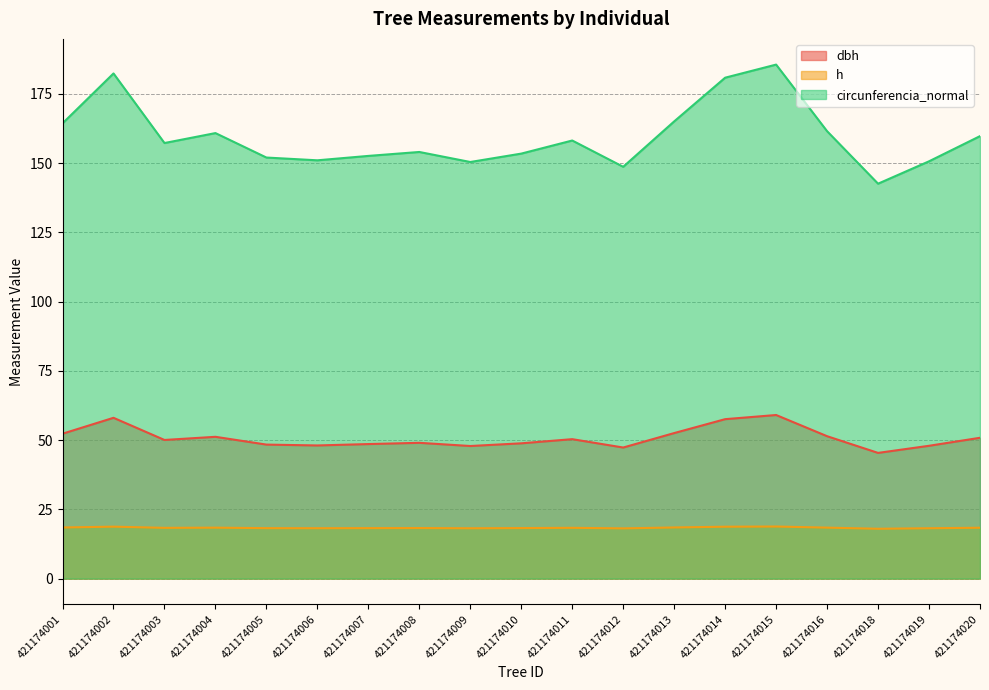

What is the sum of all dbh values?

964.9